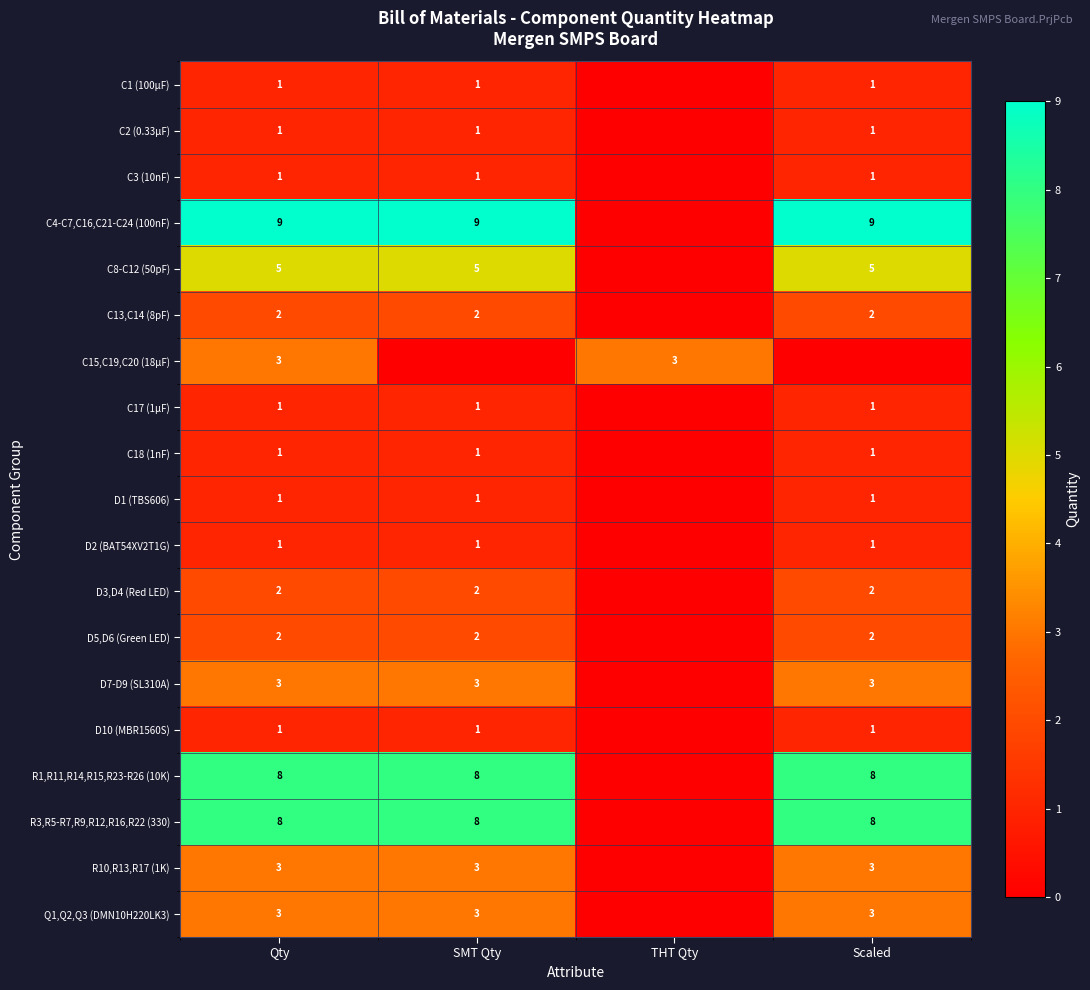

What is the sum of the C15,C19,C20 (18µF) values at THT Qty and Qty?

6